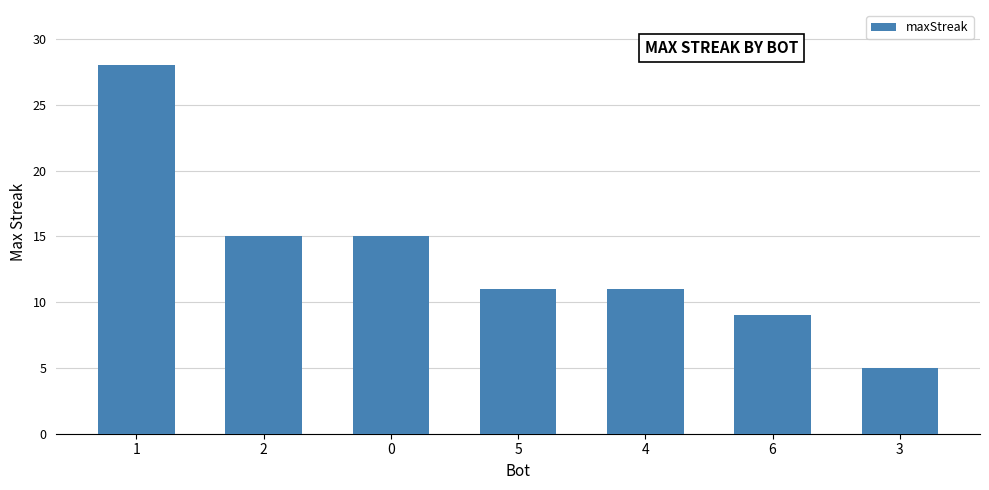

How many distinct data groups are displayed?

1